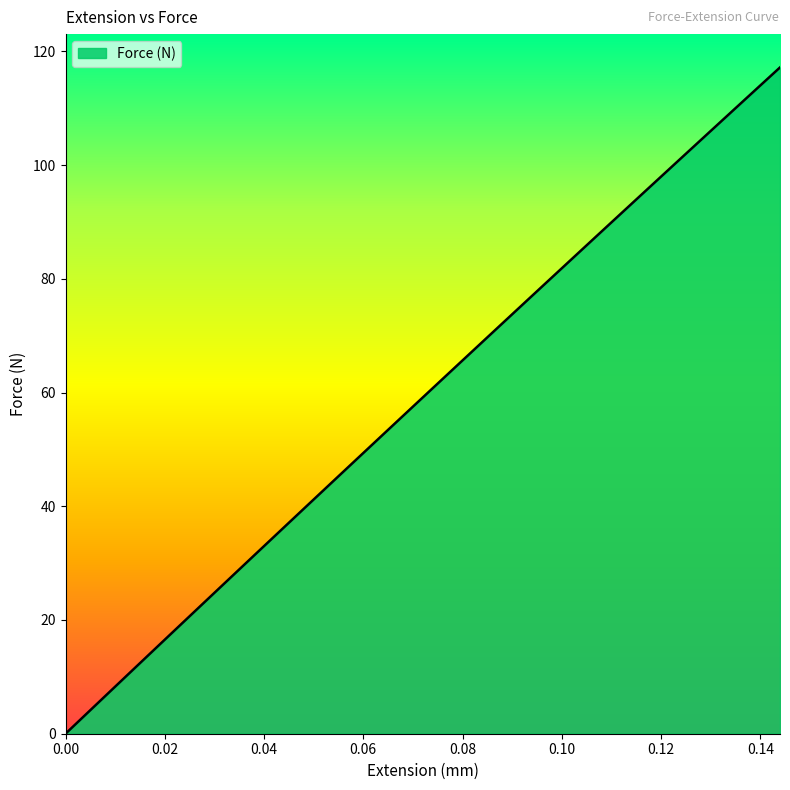

What is the greatest value displayed?

117.2